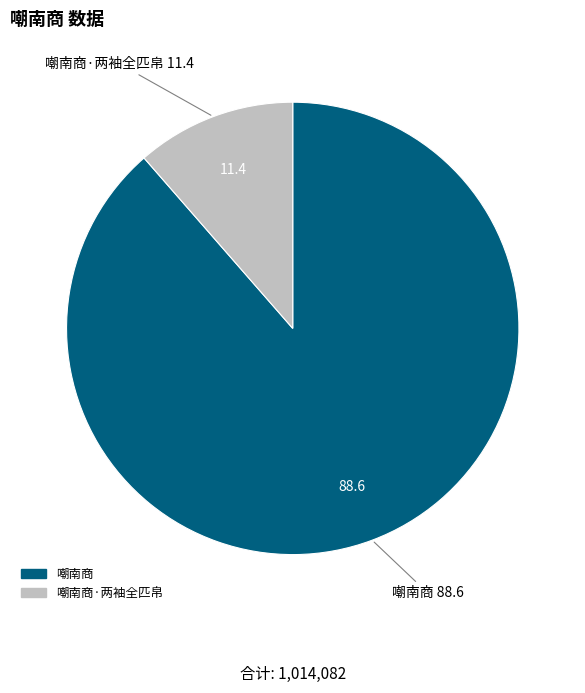

Does any single category account for the majority?

Yes